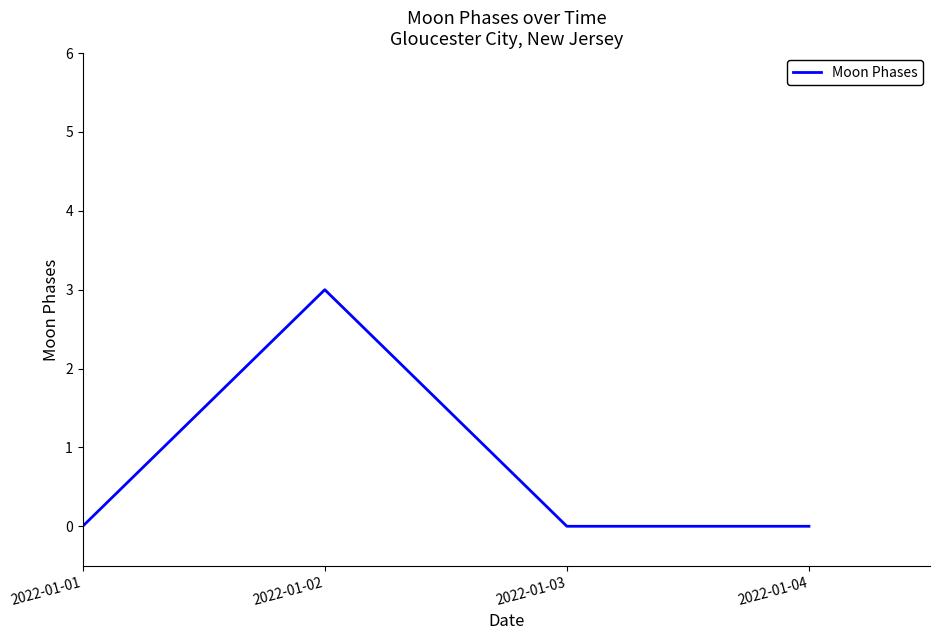

True or false: the data has more than 1 interior local peaks.

False